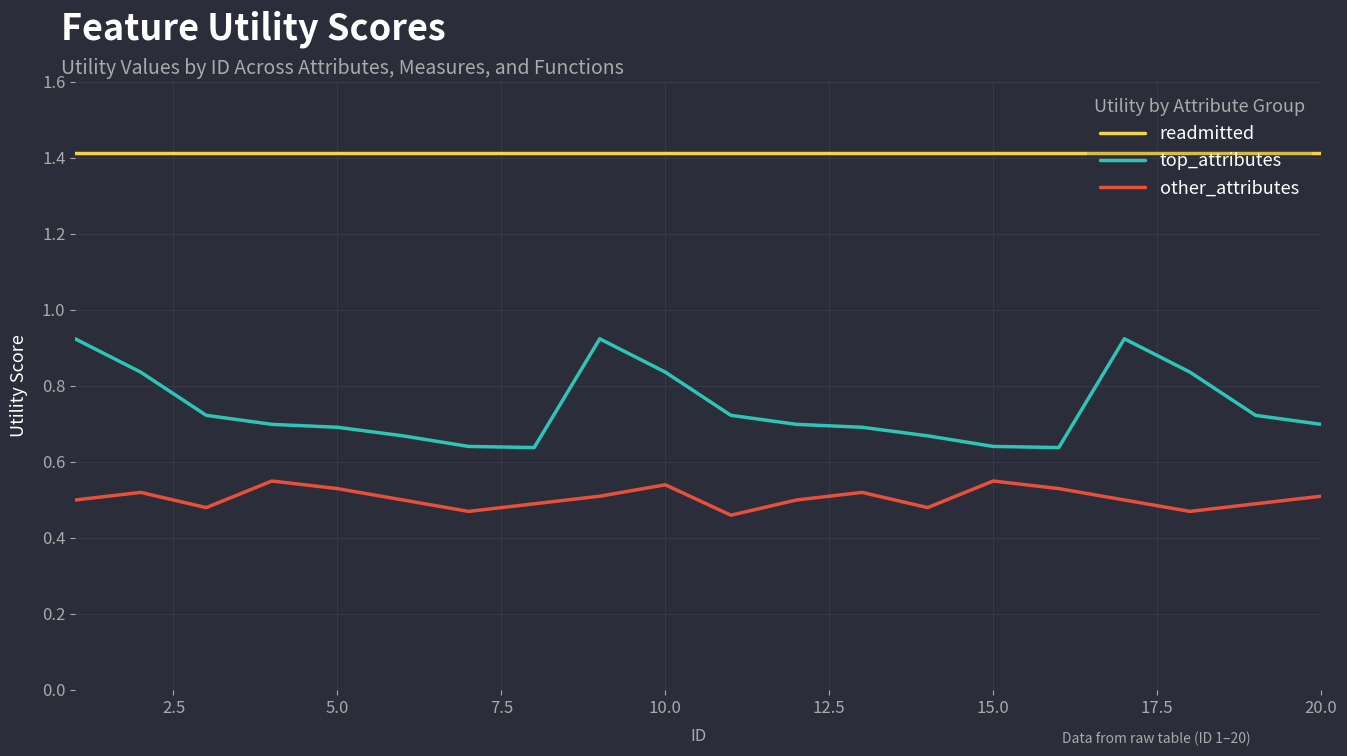

Which series has the widest spread of values?

top_attributes